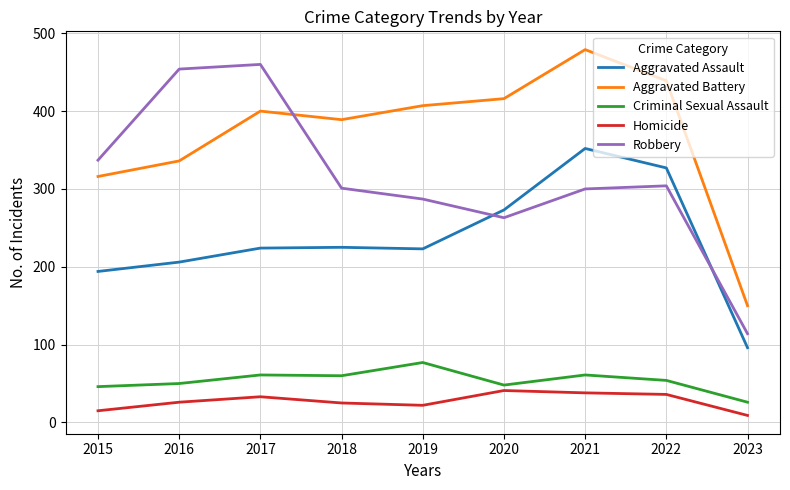

The value of Aggravated Assault at 2019 is 223. True or false?

True